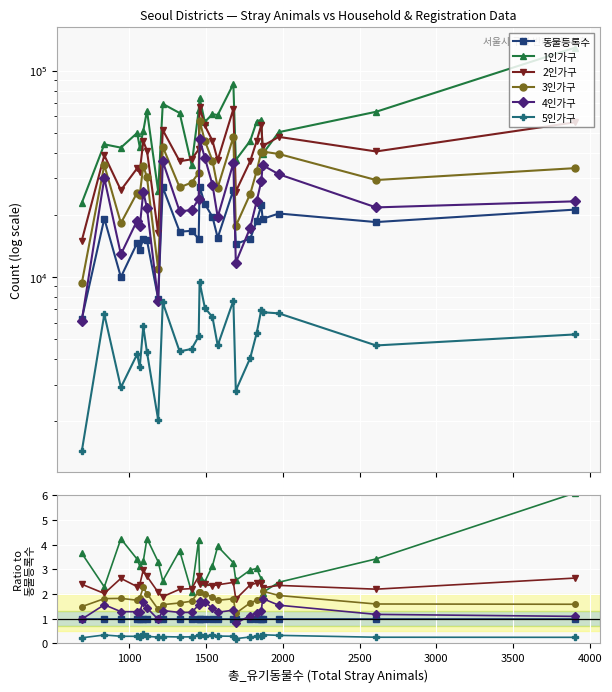

In 4인가구, how many points are lower than both neighbors (excluding endpoints)?

5